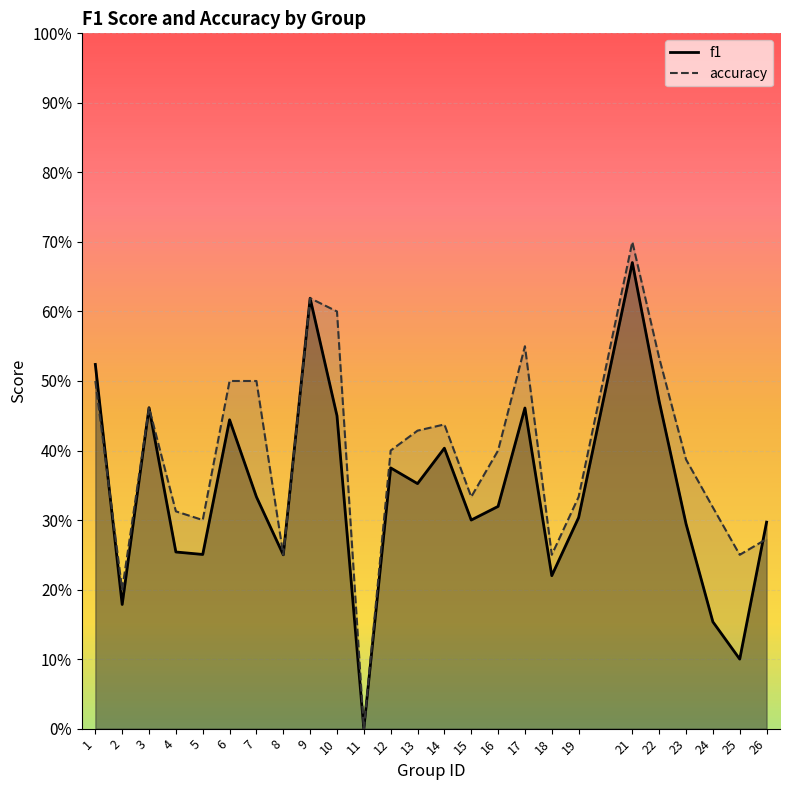

Between 9 and 25, which series saw the biggest shift?

f1